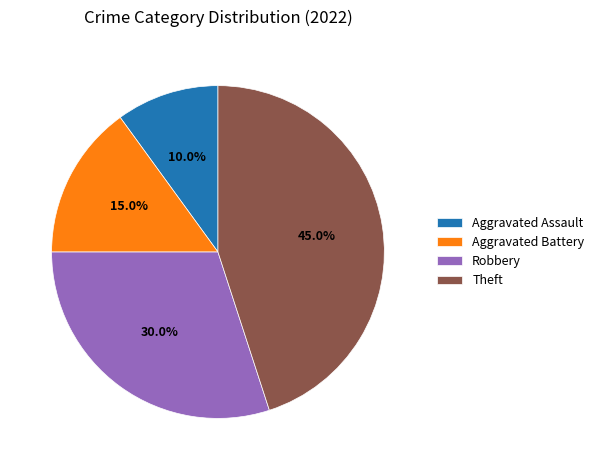

Which has a higher value, Theft or Aggravated Assault?

Theft